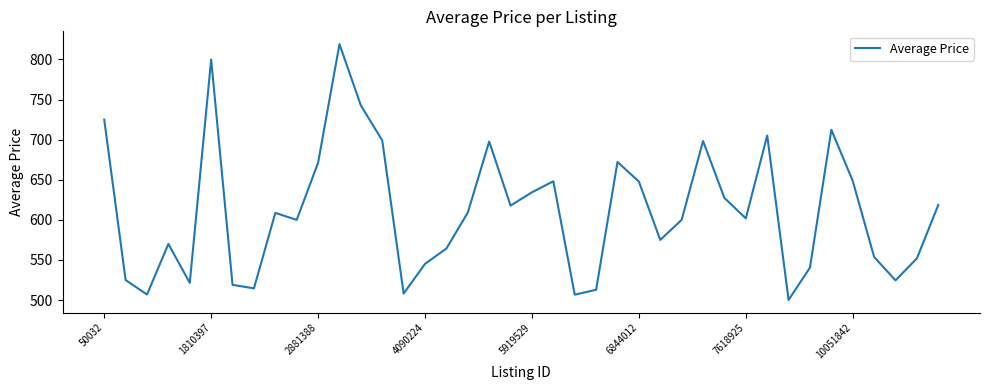

What is the greatest value displayed?

819.1